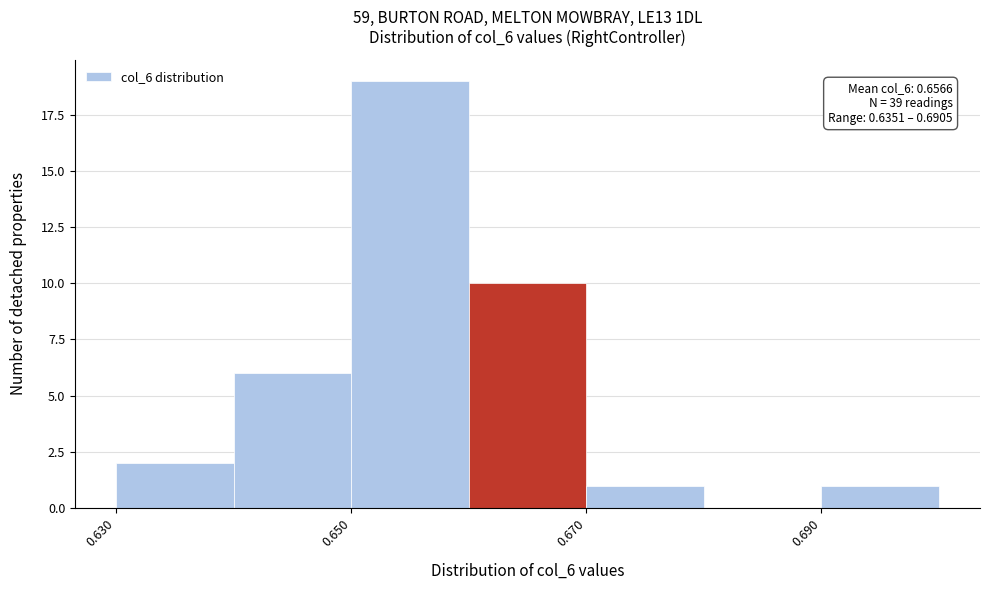

Which range on the x-axis has the tallest bar?

0.65 to 0.66